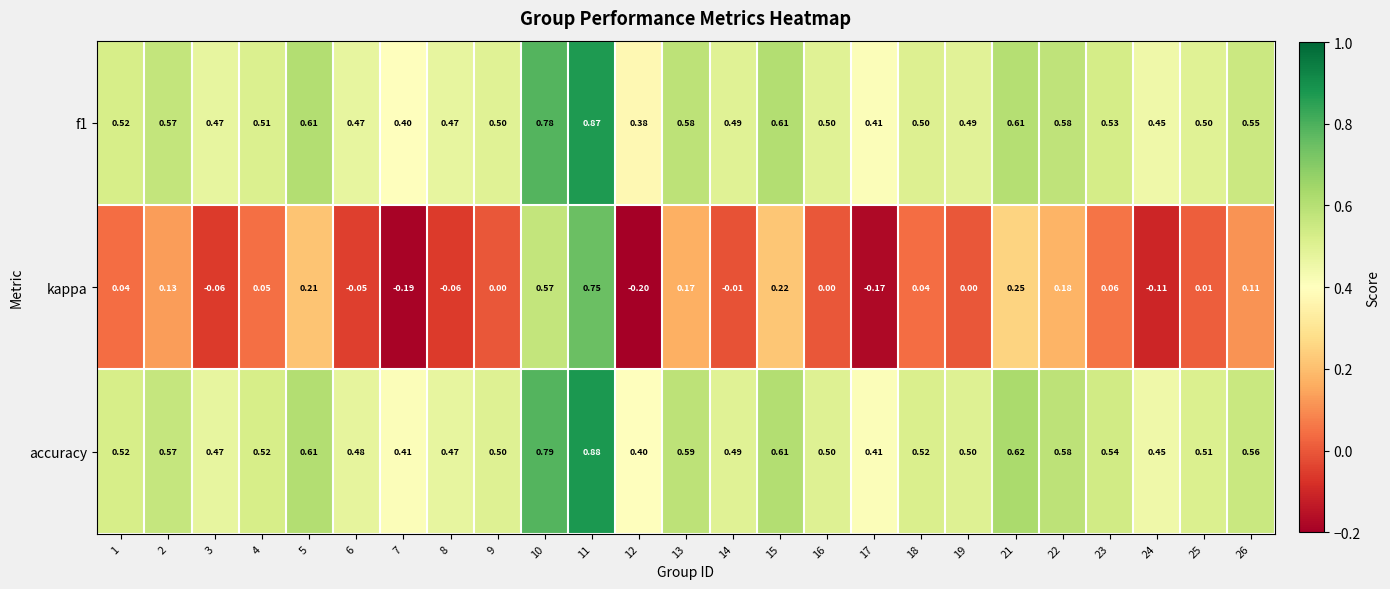

Which series has the largest total across all categories?

accuracy